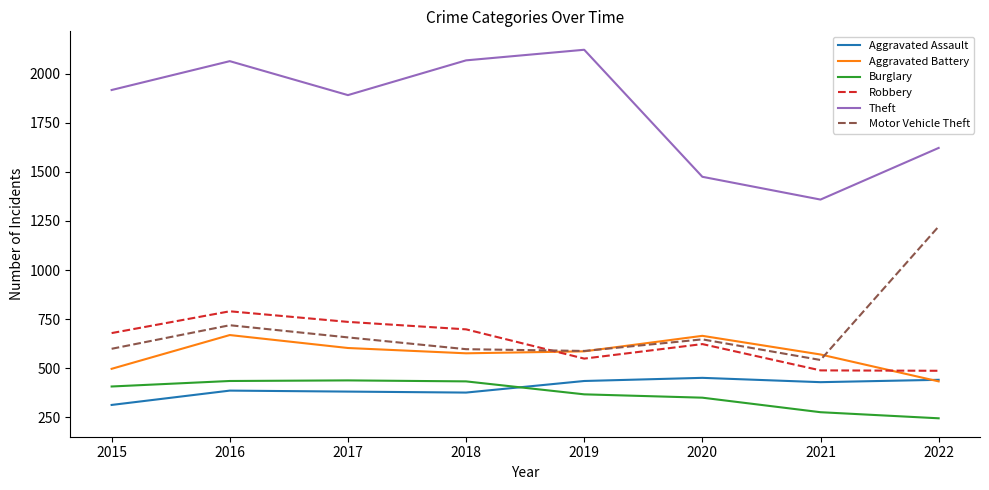

Which series has the largest total across all categories?

Theft